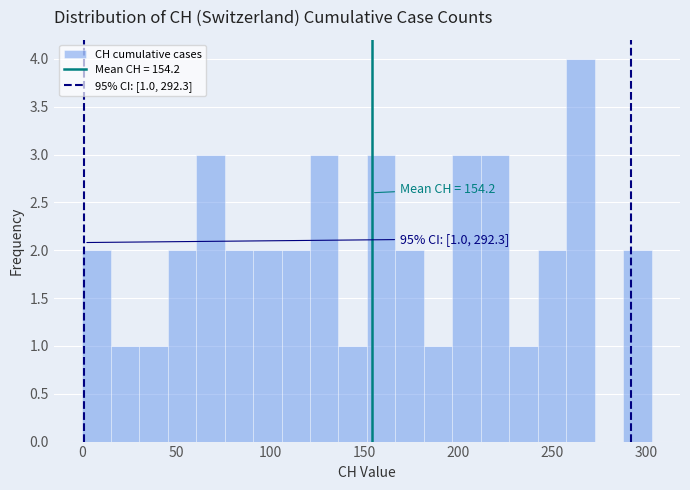

Read against the x-axis, roughly where is the centre of the tallest bar?

265